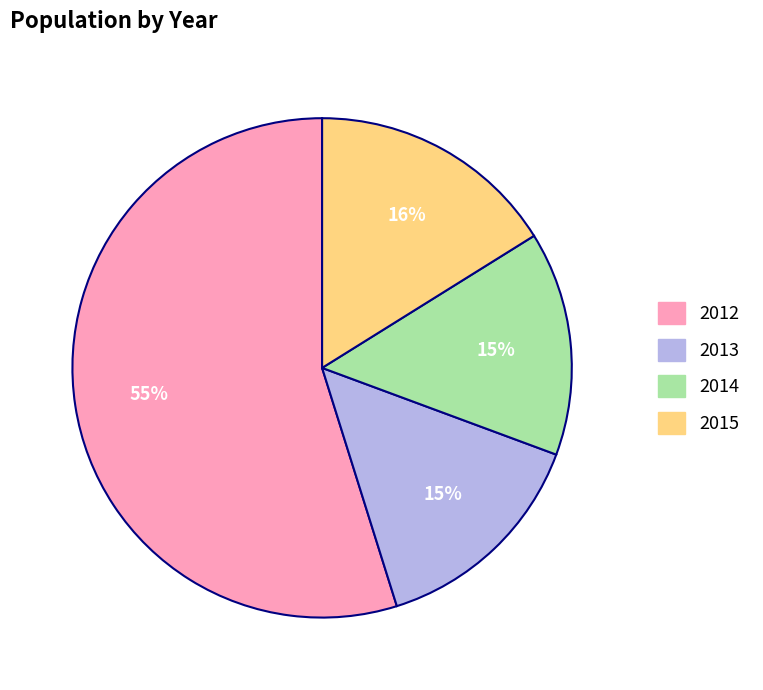

Which category has the biggest portion of the pie?

2012